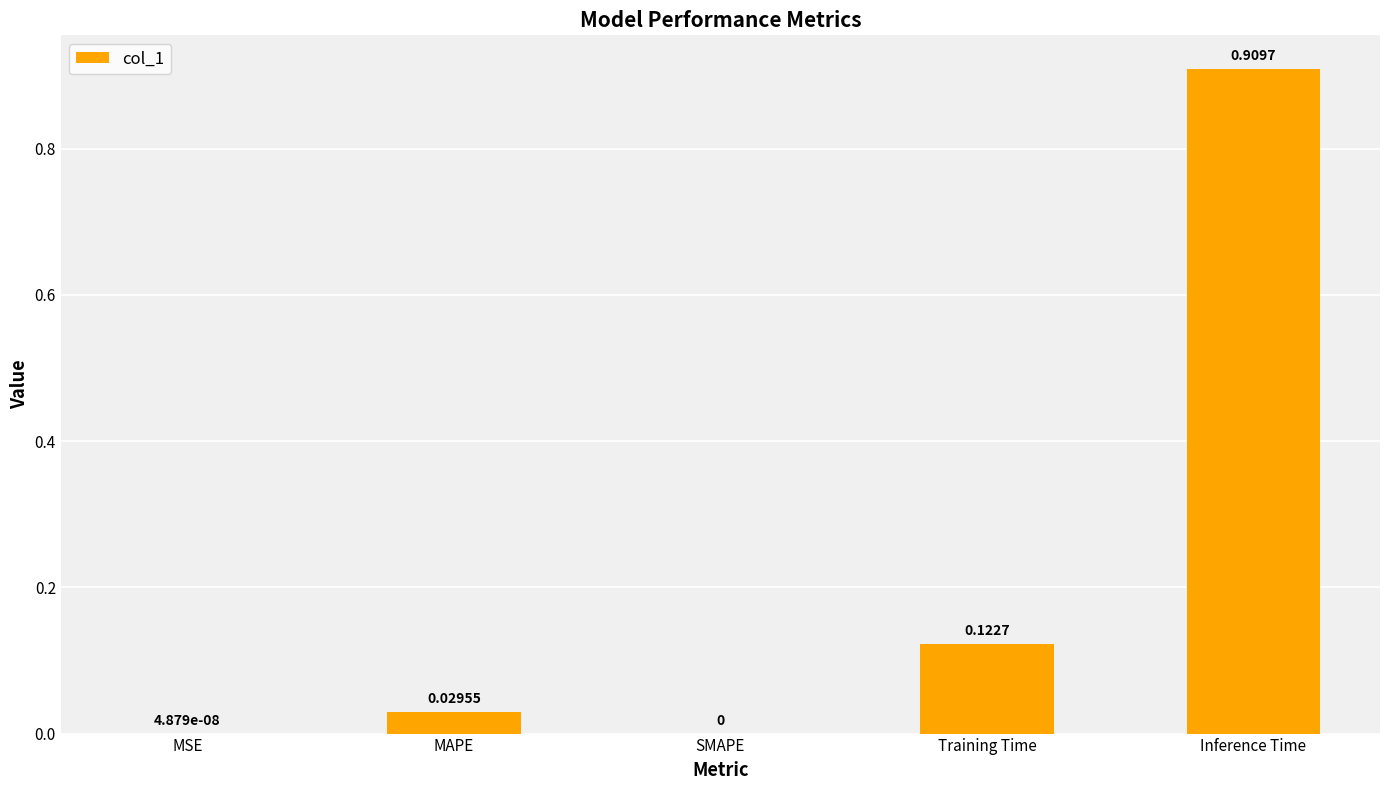

Are the bars grouped side by side (vs. stacked)?

No